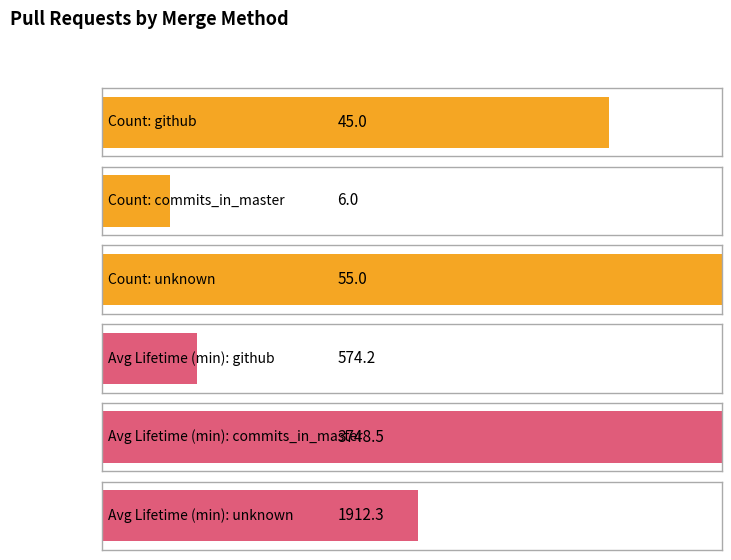

What is the difference between the maximum and minimum values in the commits_in_master series?

3